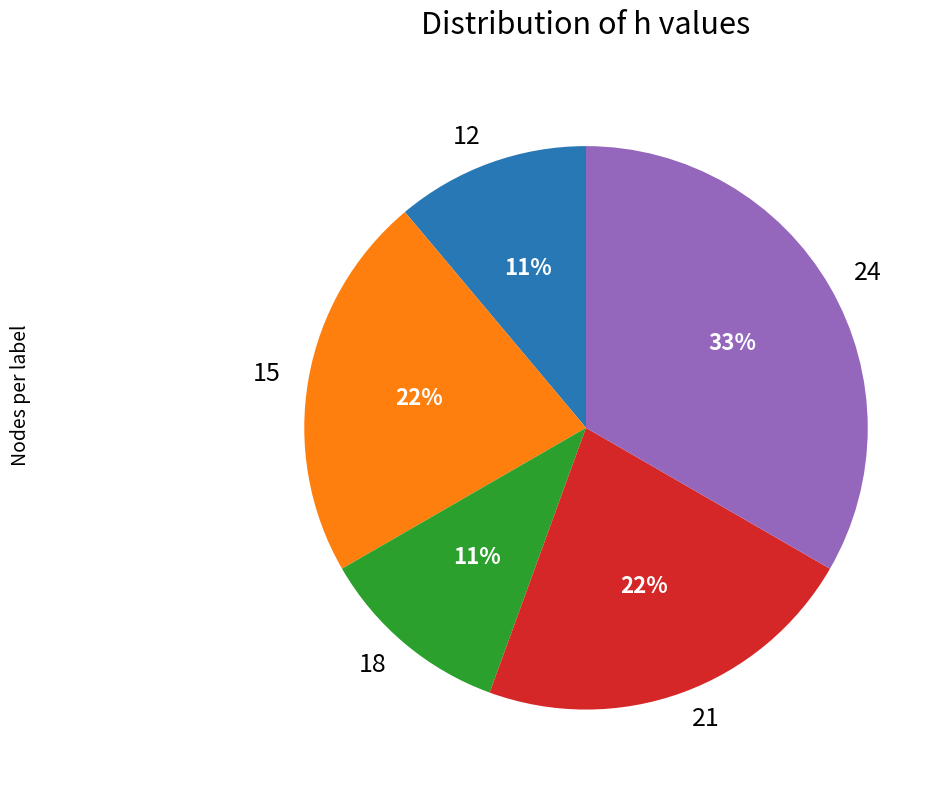

Count the number of slices in the pie.

5